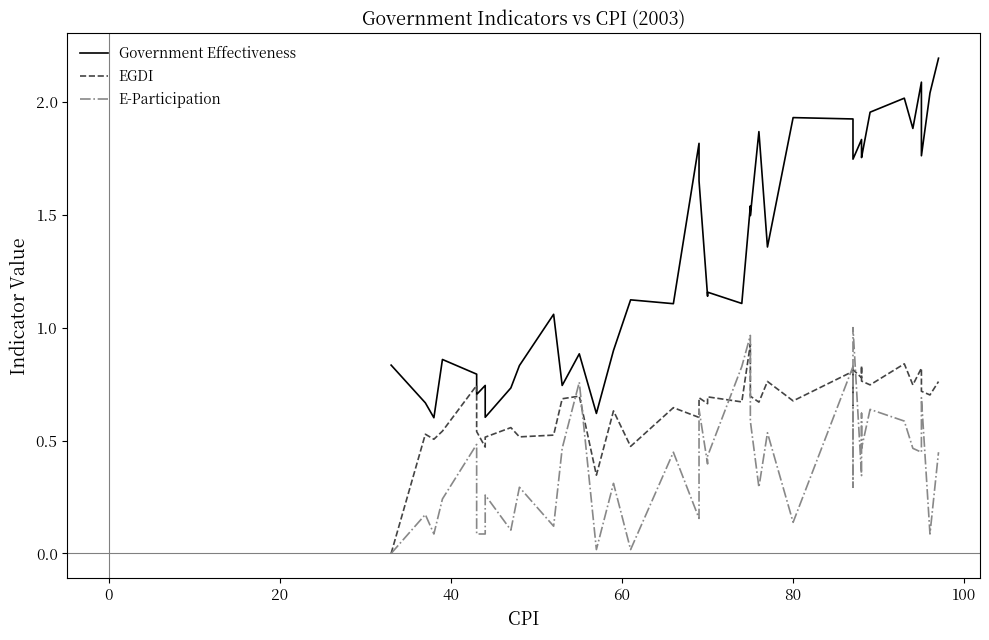

How many series are shown in this chart?

3